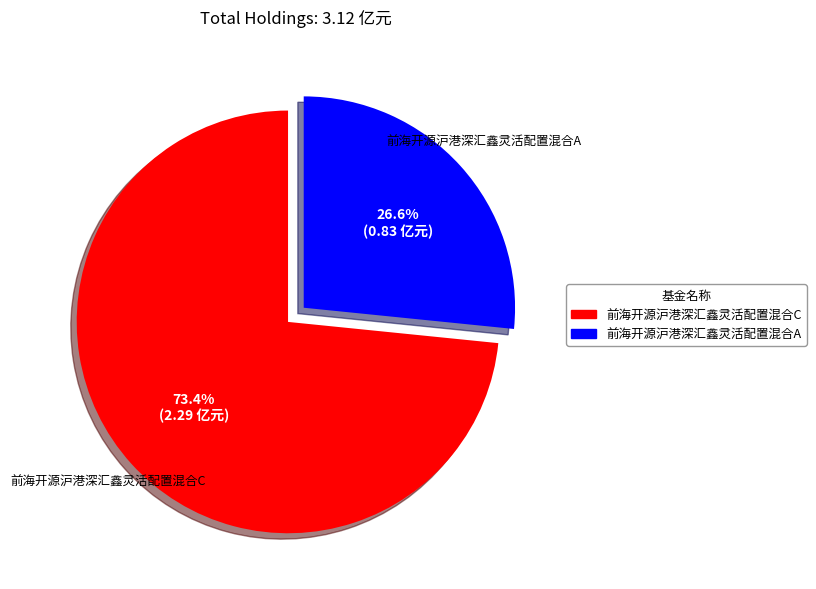

Between 前海开源沪港深汇鑫灵活配置混合C and 前海开源沪港深汇鑫灵活配置混合A, which is larger?

前海开源沪港深汇鑫灵活配置混合C